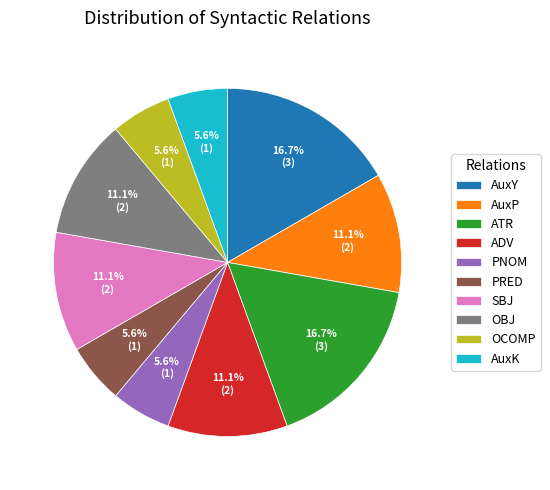

How many slices are in this pie chart?

10